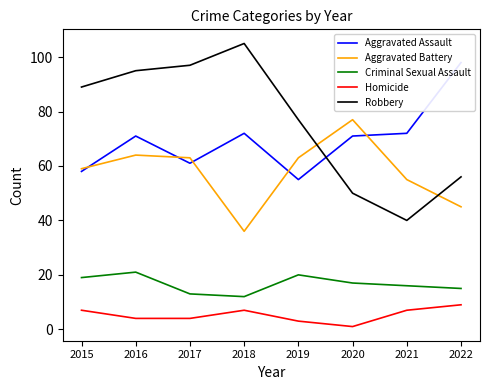

What is the total value across all series at 2018?

232